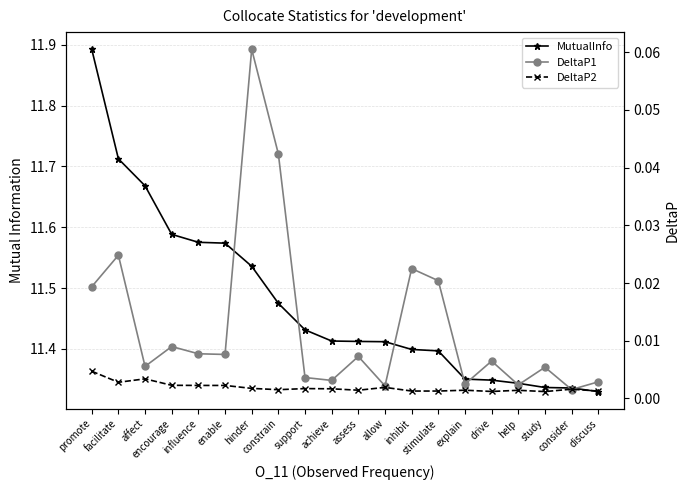

At which label does MutualInfo reach its minimum?

discuss